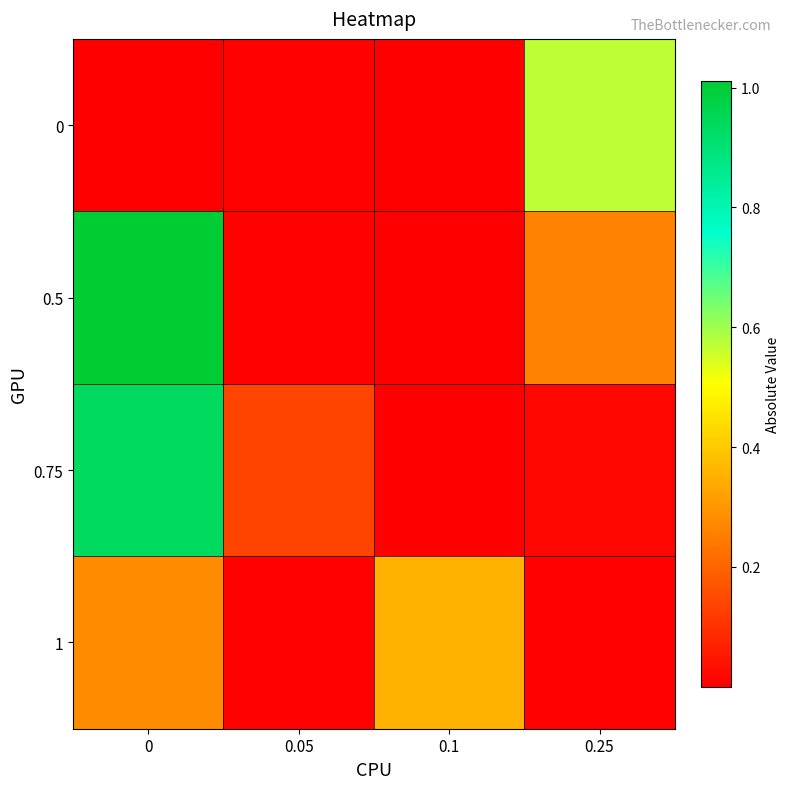

At how many categories does at least one series exceed 0?

4